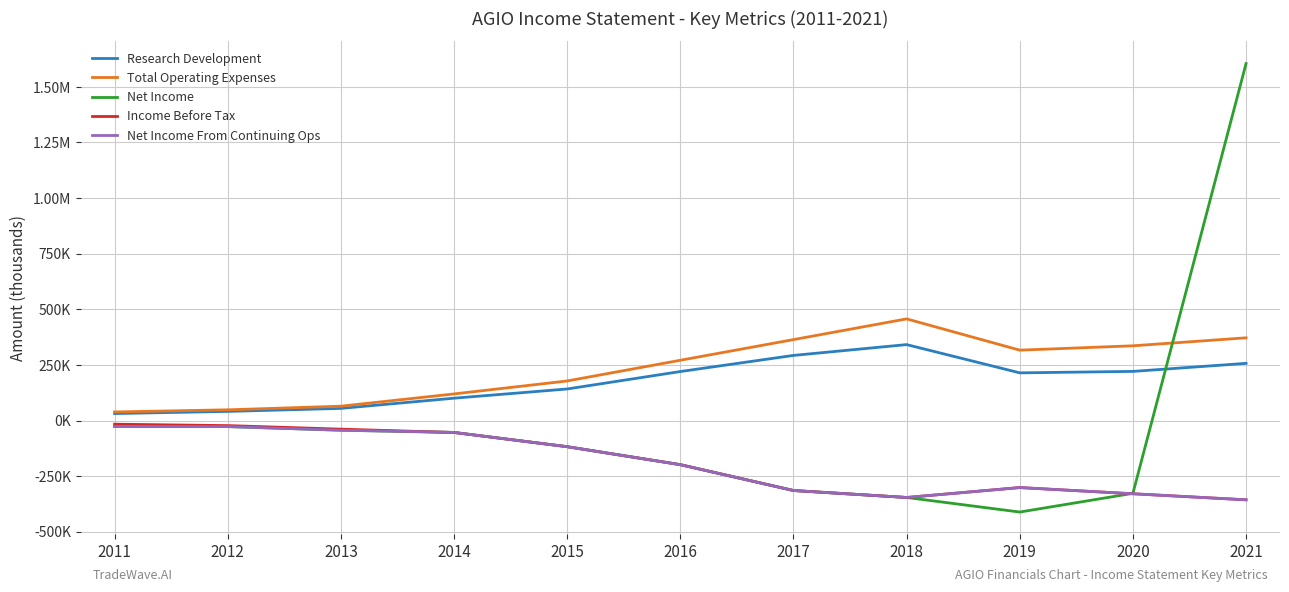

Reading left to right, what are all the values shown in this chart?

Research Development: 31300	41000	54500	100400	141800	220200	292700	341300	214300	220800	257000
Total Operating Expenses: 38500	48100	64400	119500	177800	270900	363800	456900	316300	335900	371800
Net Income: -26800	-27300	-43600	-53500	-117700	-198500	-314700	-346000	-411500	-327400	1604700
Income Before Tax: -16500	-22900	-38800	-53900	-117700	-198500	-314700	-346000	-301400	-329300	-356500
Net Income From Continuing Ops: -26800	-27300	-43600	-53500	-117700	-198500	-314700	-346000	-301400	-329300	-356500